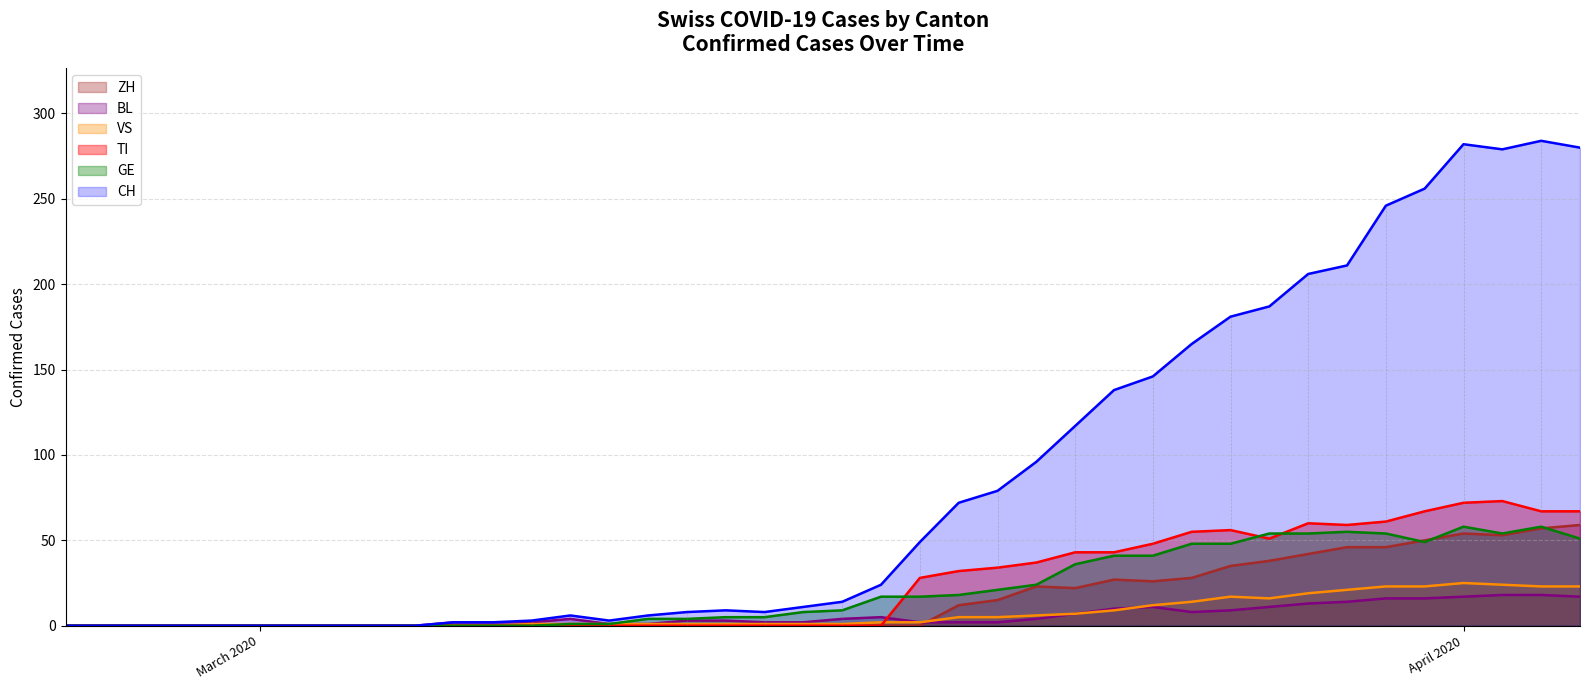

Which series has the largest total across all categories?

CH